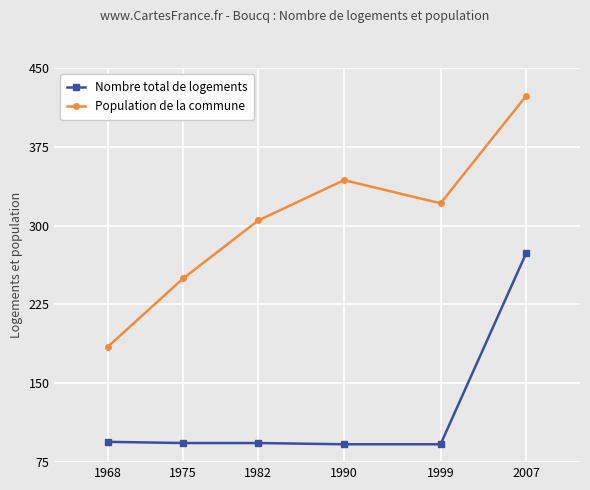

What is the difference between the Nombre total de logements values at 2007 and 1982?

181.1